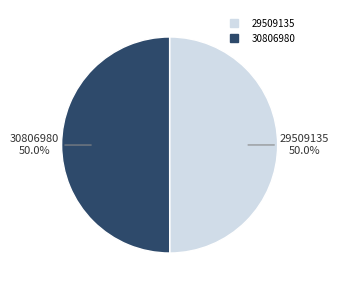

What percentage do 29509135 and 30806980 together represent?

100.0%